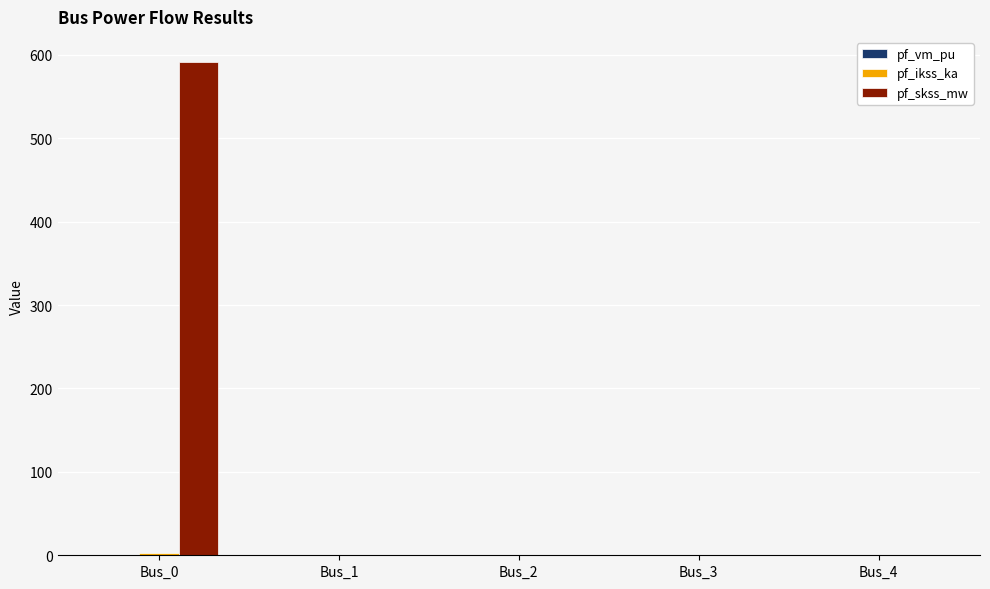

What is the sum of all pf_skss_mw values?

591.8